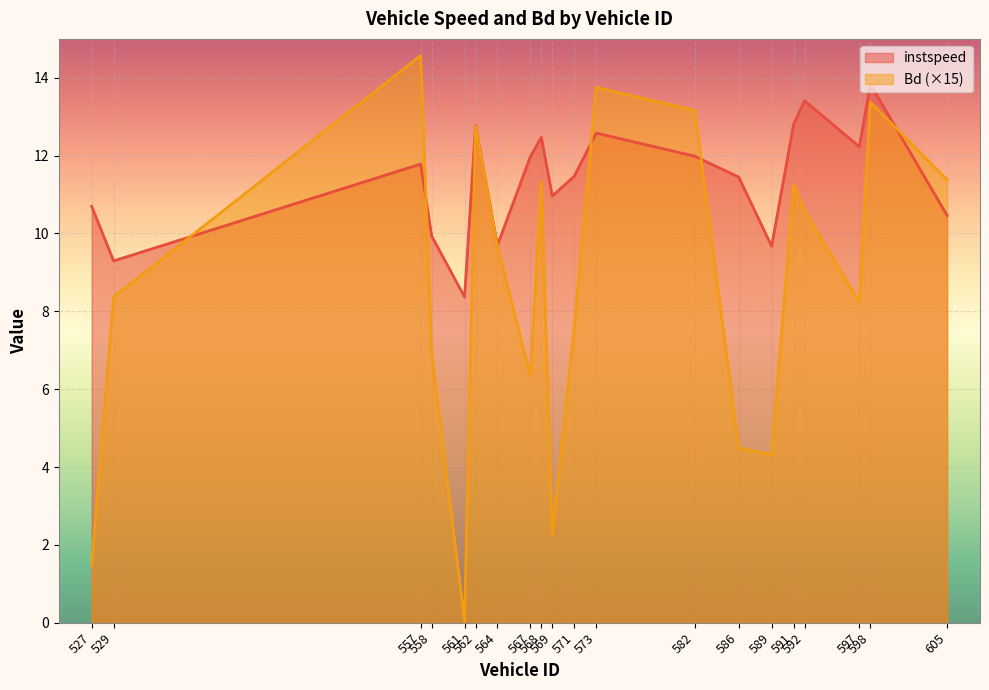

What is the greatest value displayed?

14.6